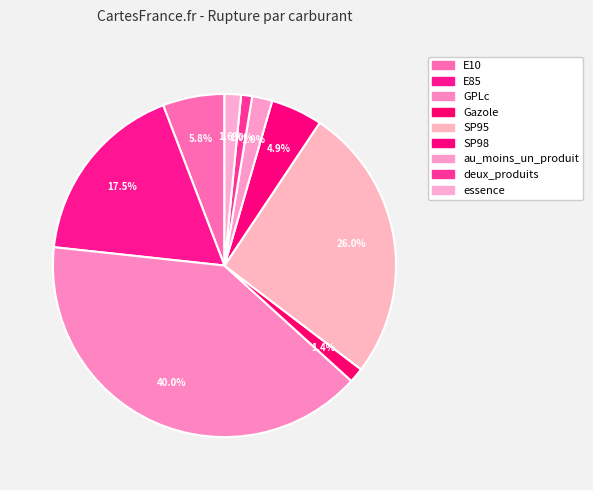

Does any single category account for the majority?

No